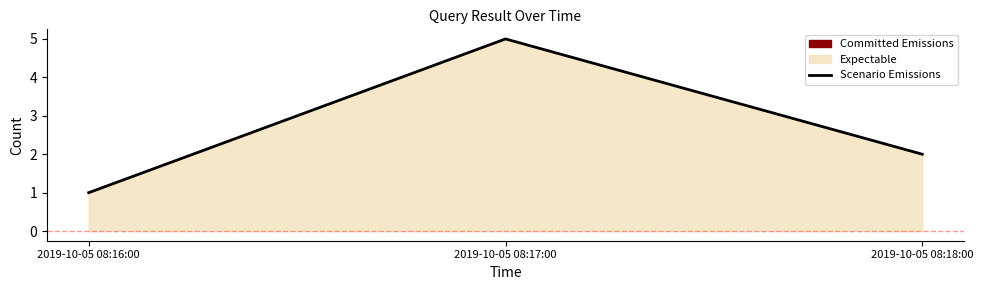

What is the difference between the second highest and minimum values?

1